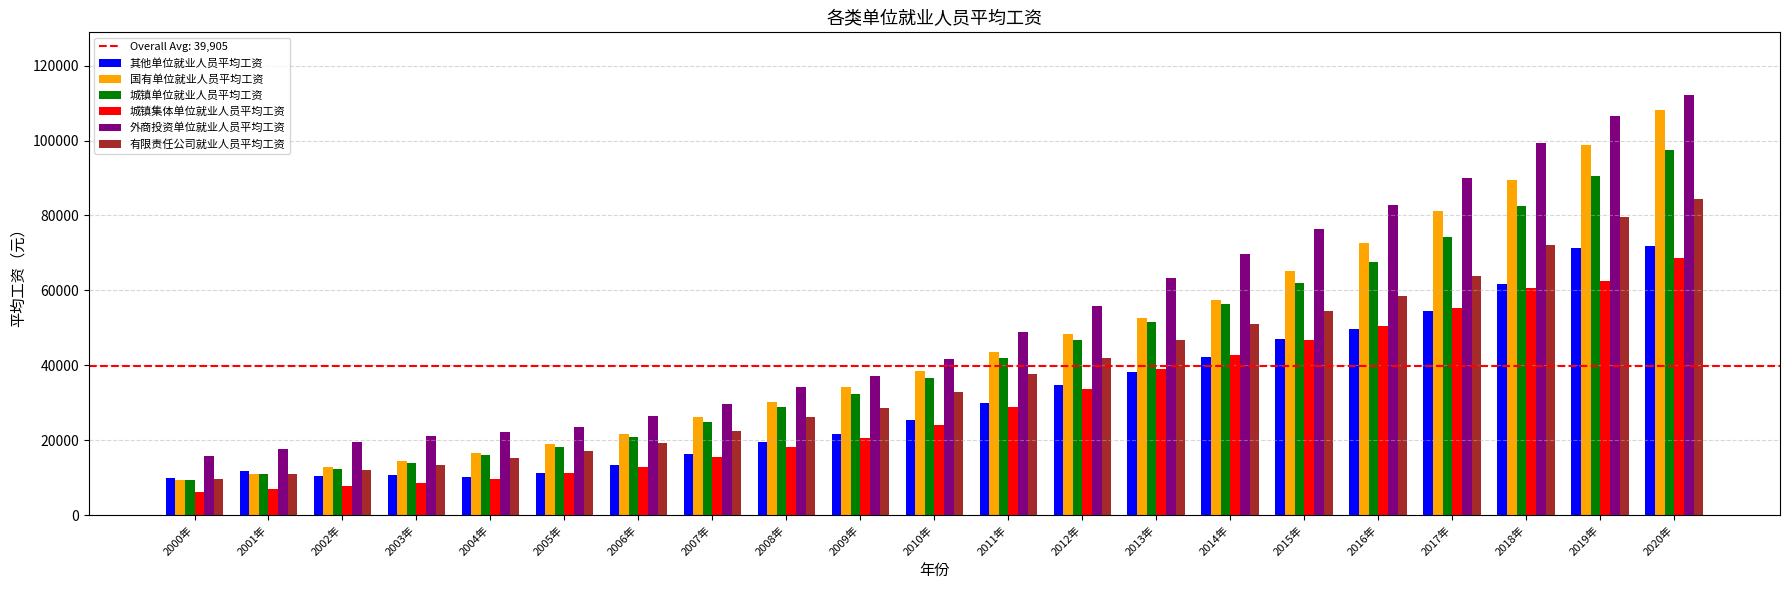

Is the value of 其他单位就业人员平均工资 at 2001年 greater than the value of 外商投资单位就业人员平均工资 at 2015年?

No